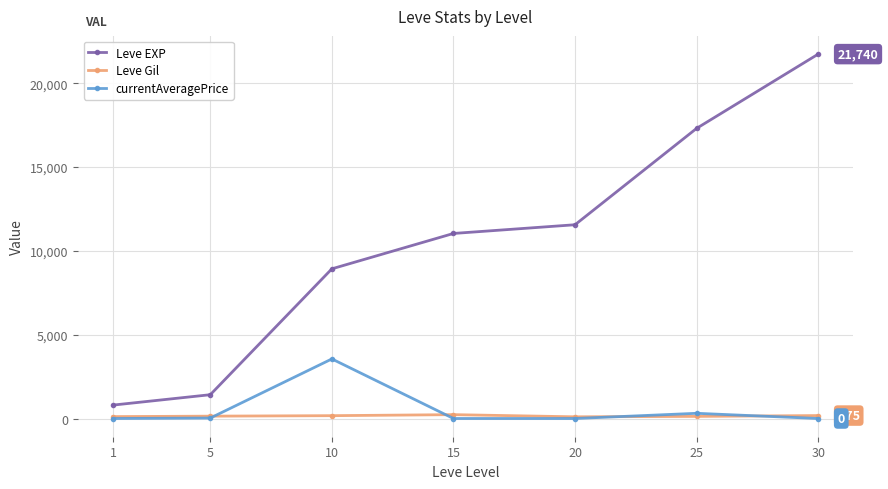

At which category is the sum across all series the highest?

30